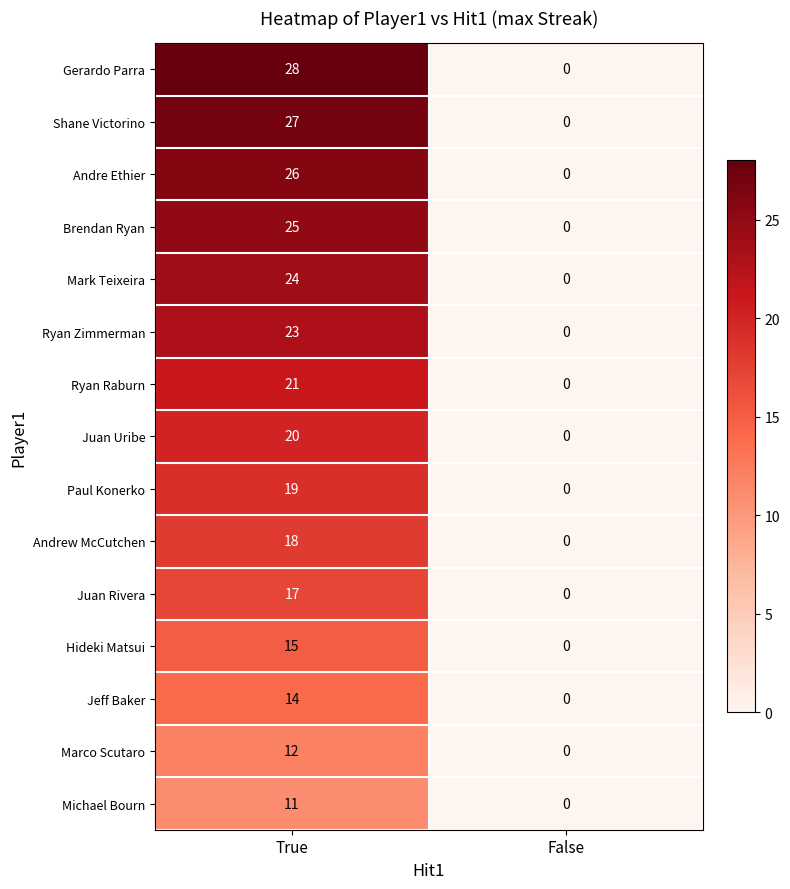

How many data points does each series have?

2